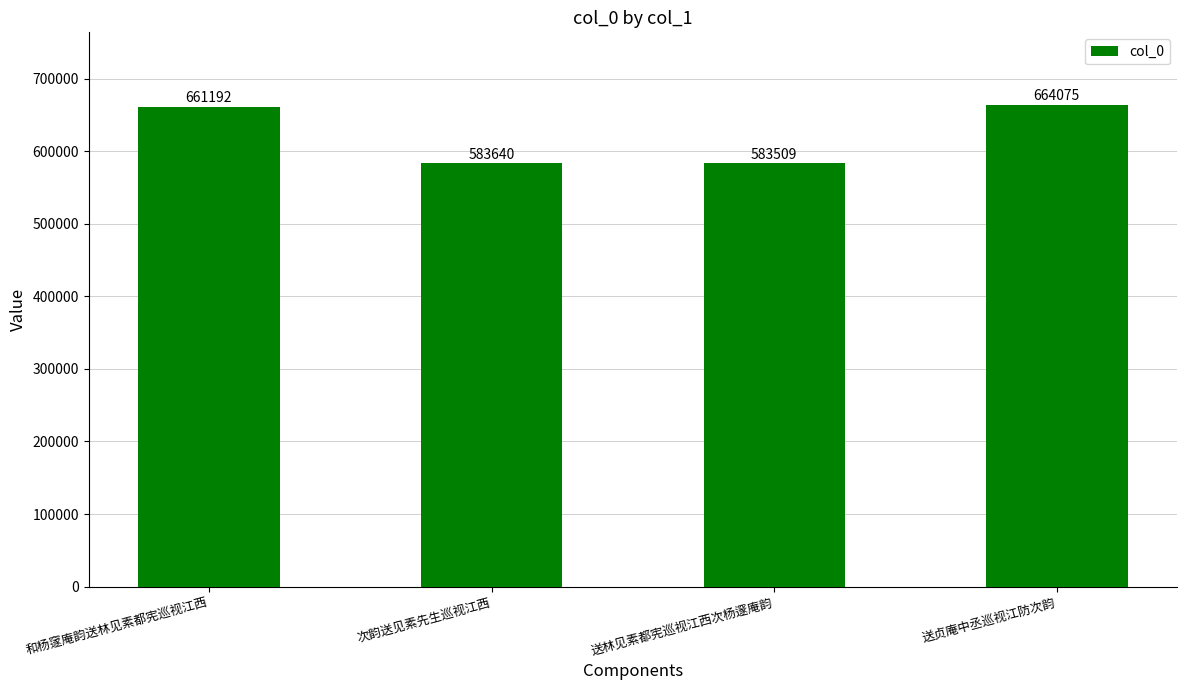

What is the value of the 2nd bar from the left?

583640